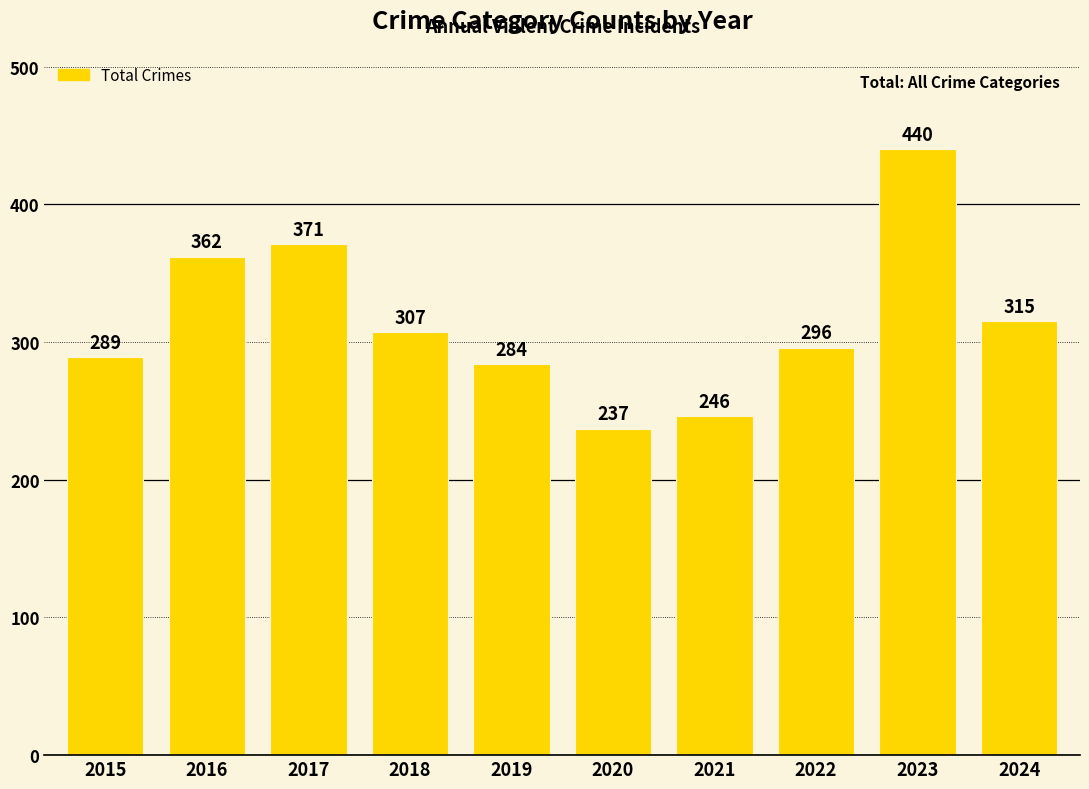

What is the difference between the values at 2020 and 2016?

125